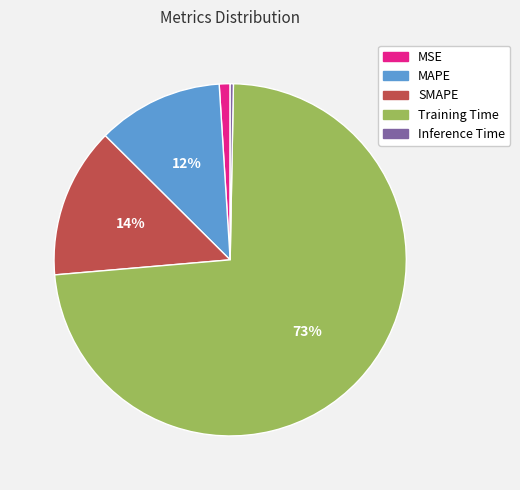

To the nearest percent, what is the difference between the Training Time and MSE slice percentages?

72%